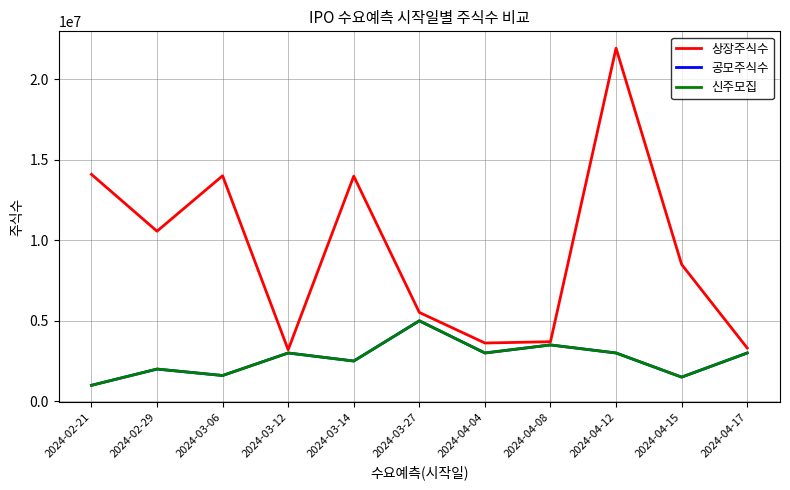

At how many categories does at least one series exceed 19870402?

1